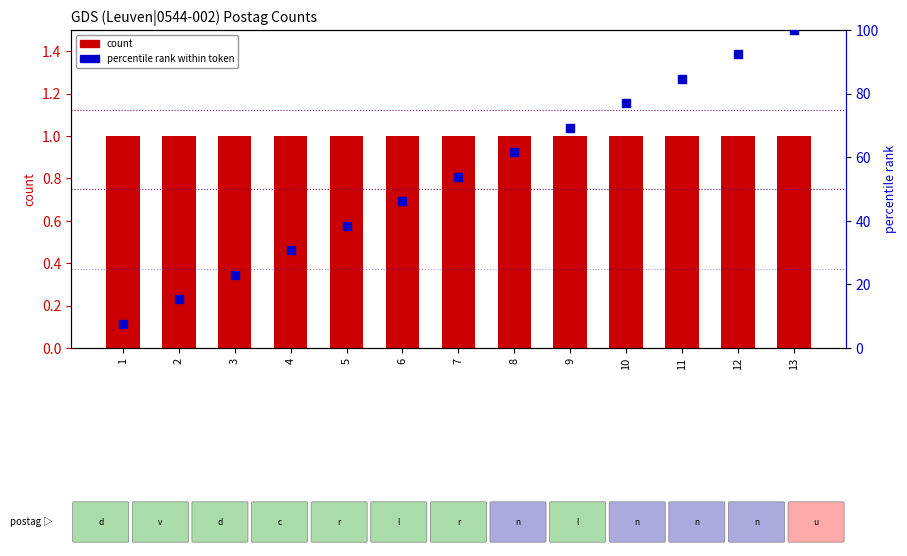

At how many categories does at least one series exceed 5?

13